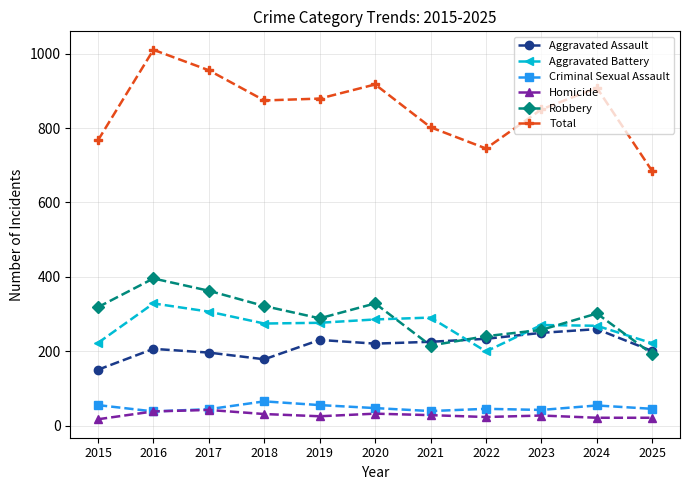

True or false: Aggravated Battery and Total intersect in this chart.

False